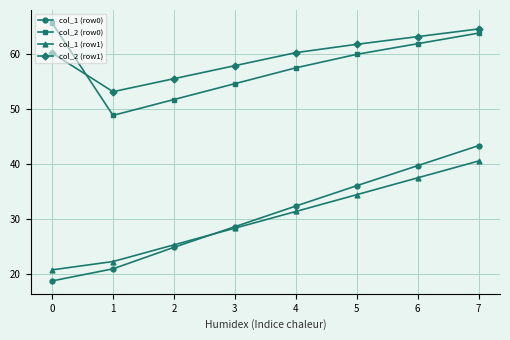

What is the difference between the highest and lowest values at 2?

30.6